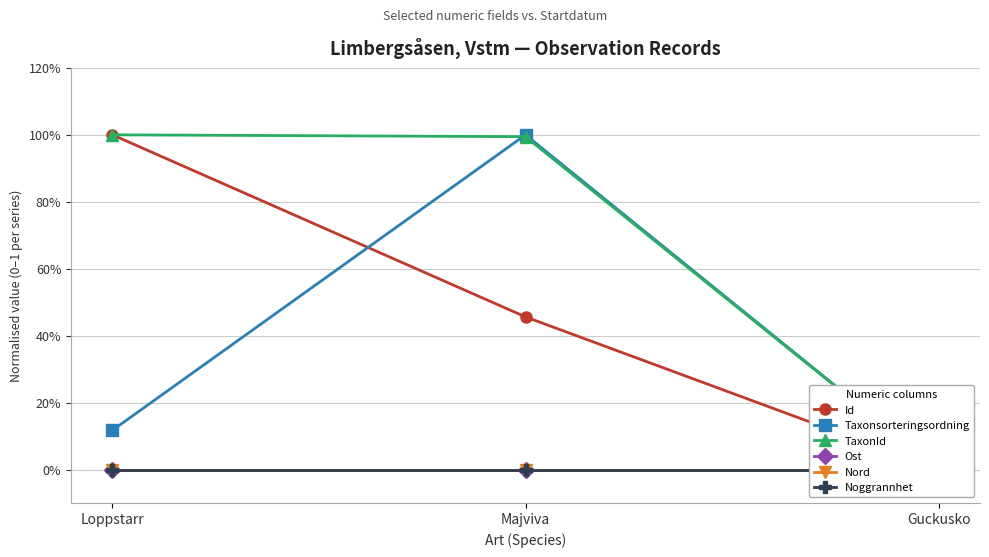

Rank the series at Guckusko from lowest to highest value.

Id, Taxonsorteringsordning, TaxonId, Ost, Nord, Noggrannhet